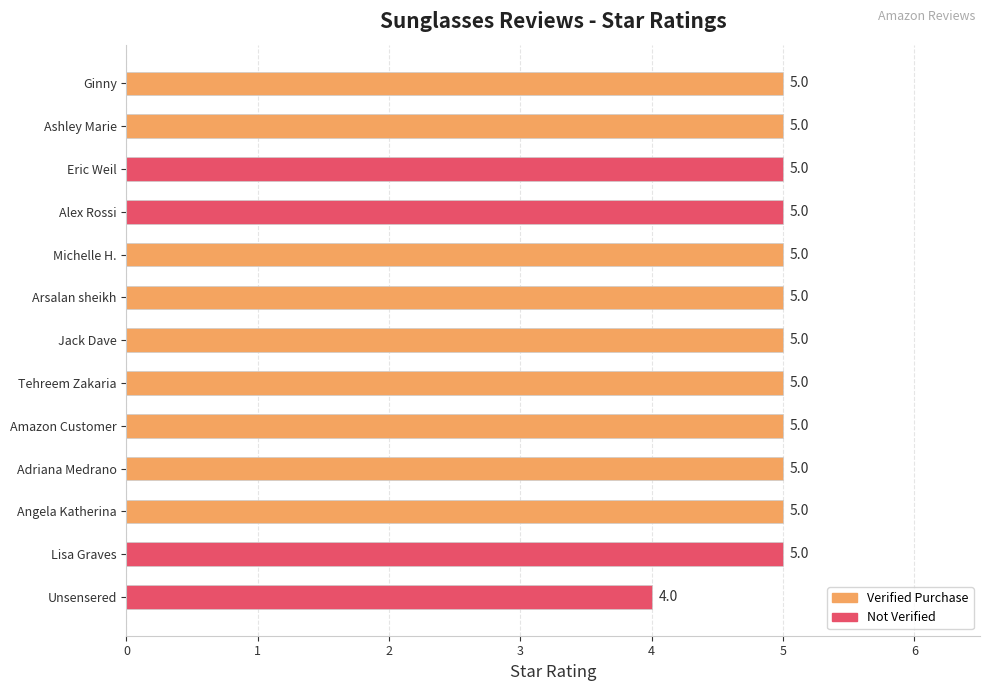

How many values are between 5 and 6?

12